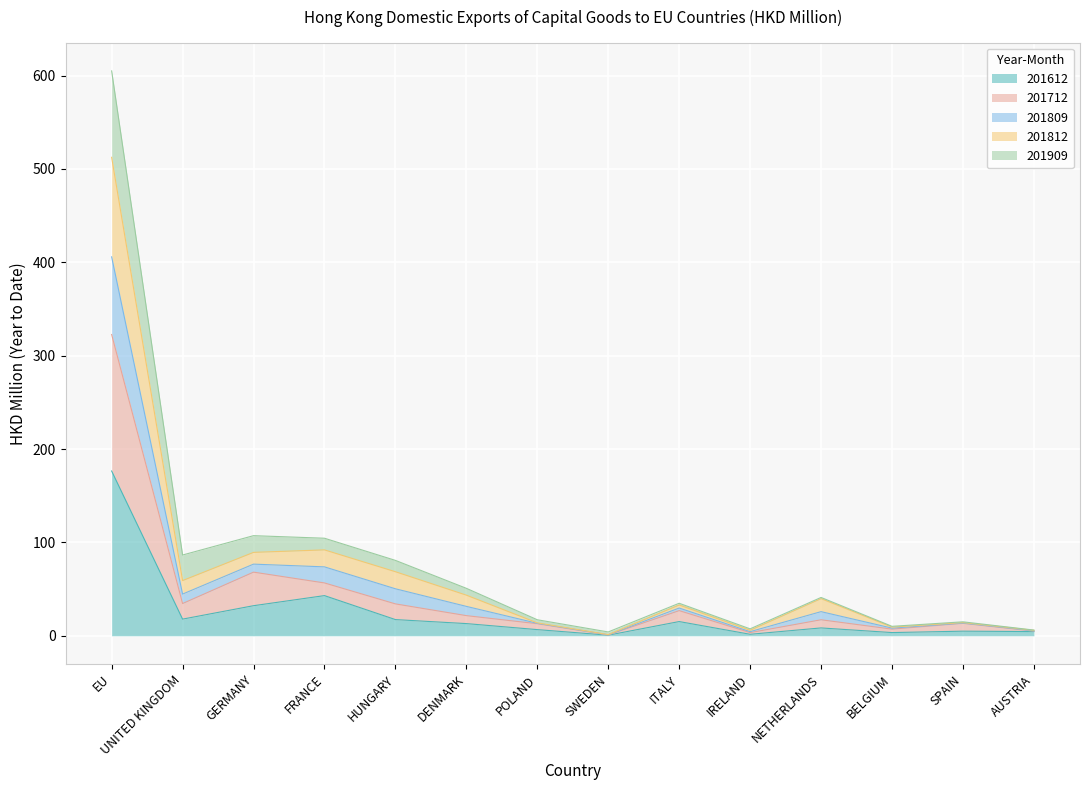

What is the label of the 4th point from the left?

FRANCE